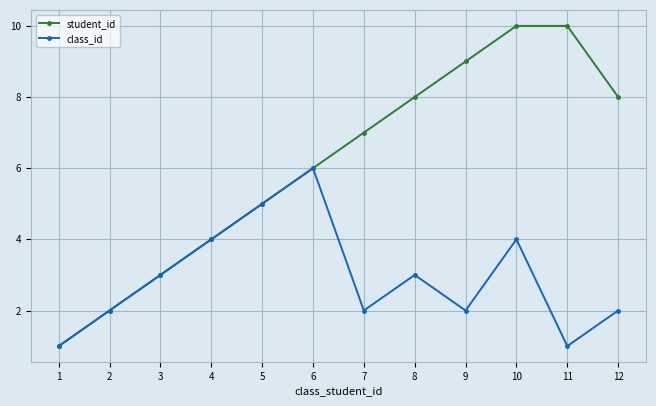

True or false: student_id has a value of 13 at 8.

False